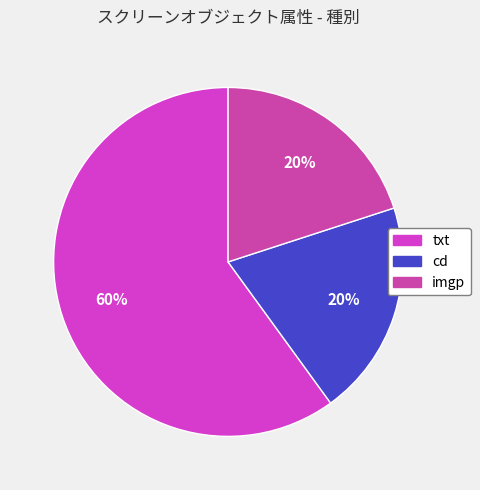

How many slices are in this pie chart?

3